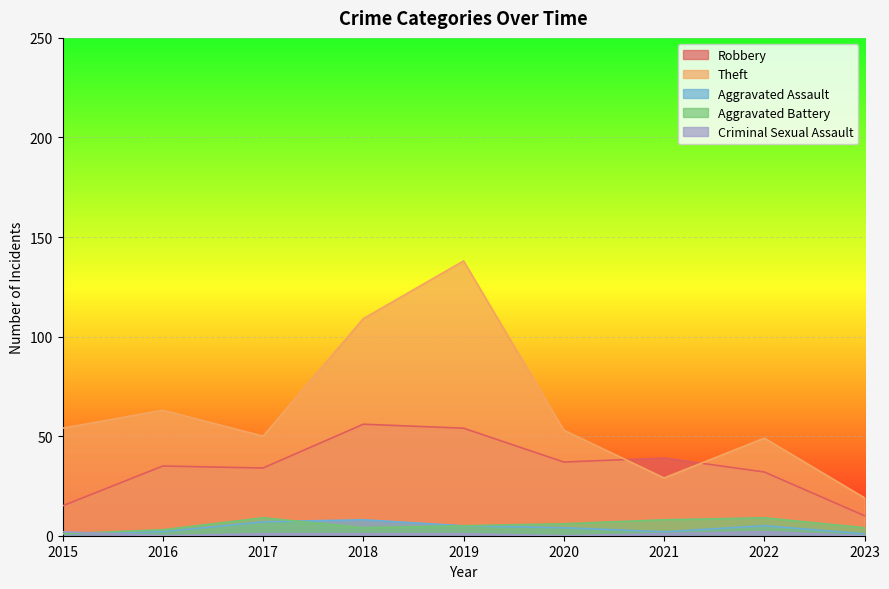

At which label is Aggravated Battery closest to 5?

2019